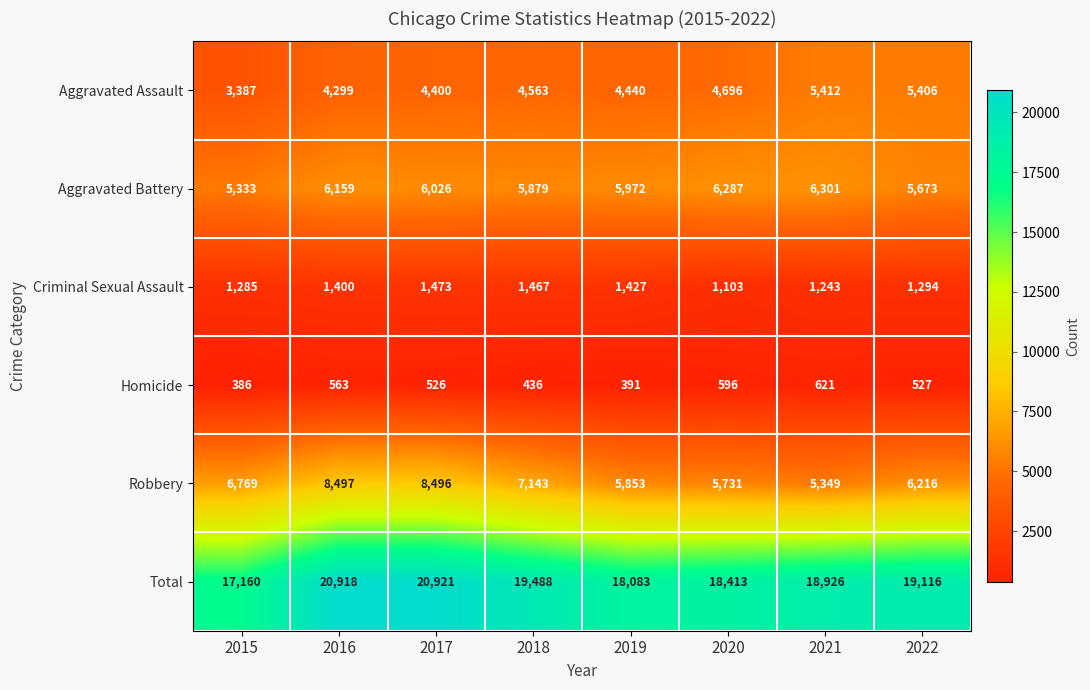

True or false: Criminal Sexual Assault has a value of 471 at 2015.

False